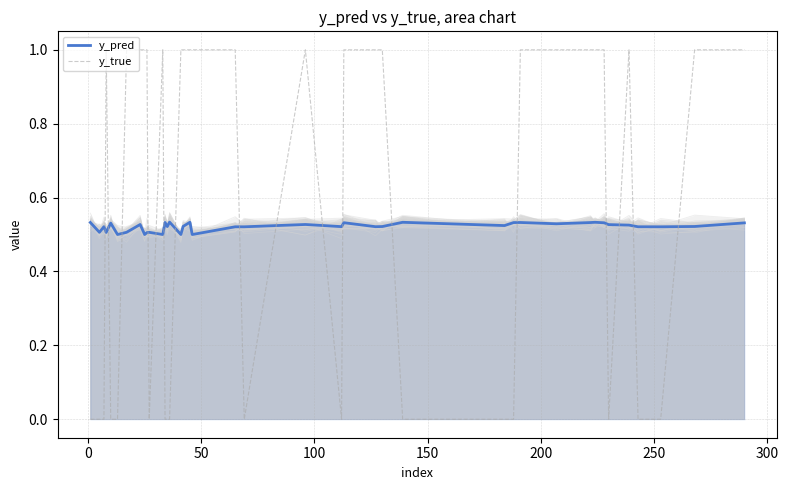

After their last crossing, which series has the higher values: y_pred or y_true?

y_true